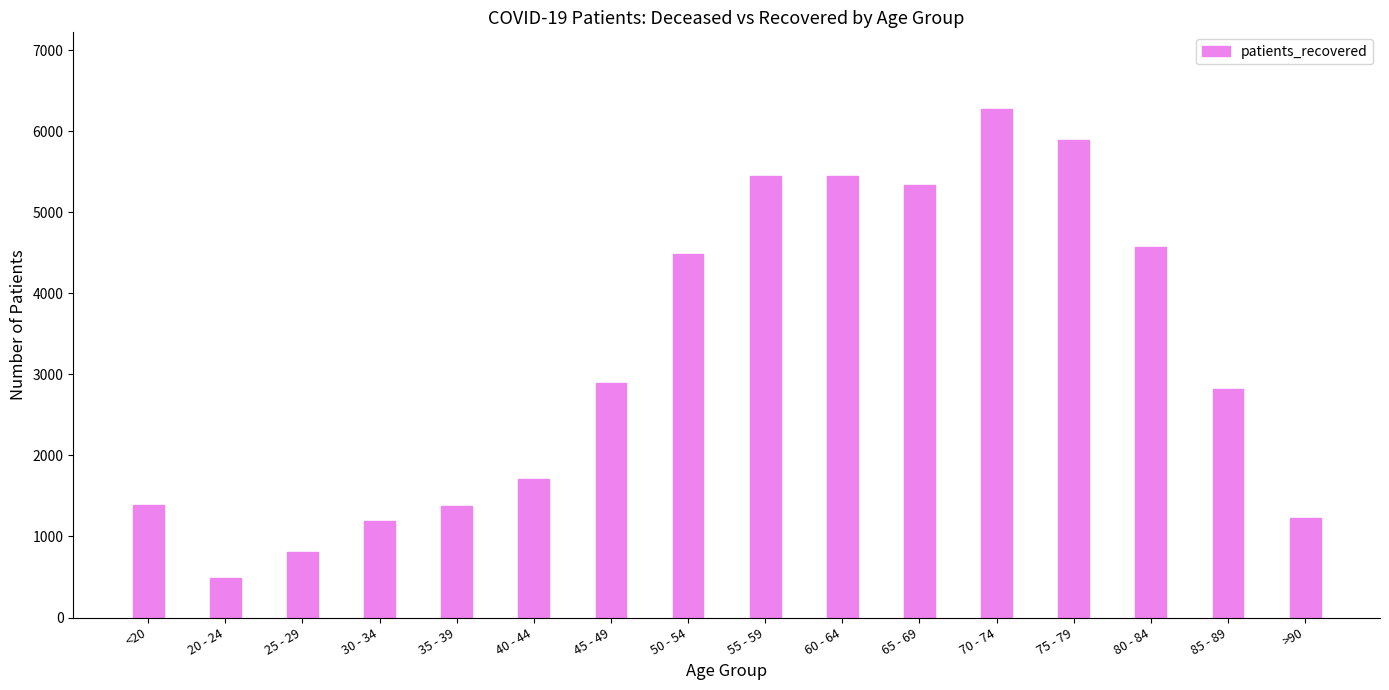

What position from the right is 65 - 69?

6